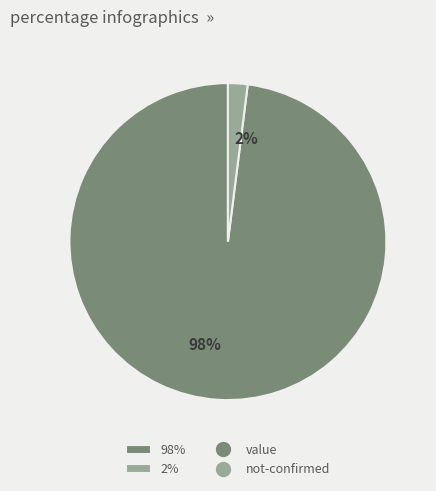

Count the number of slices in the pie.

2